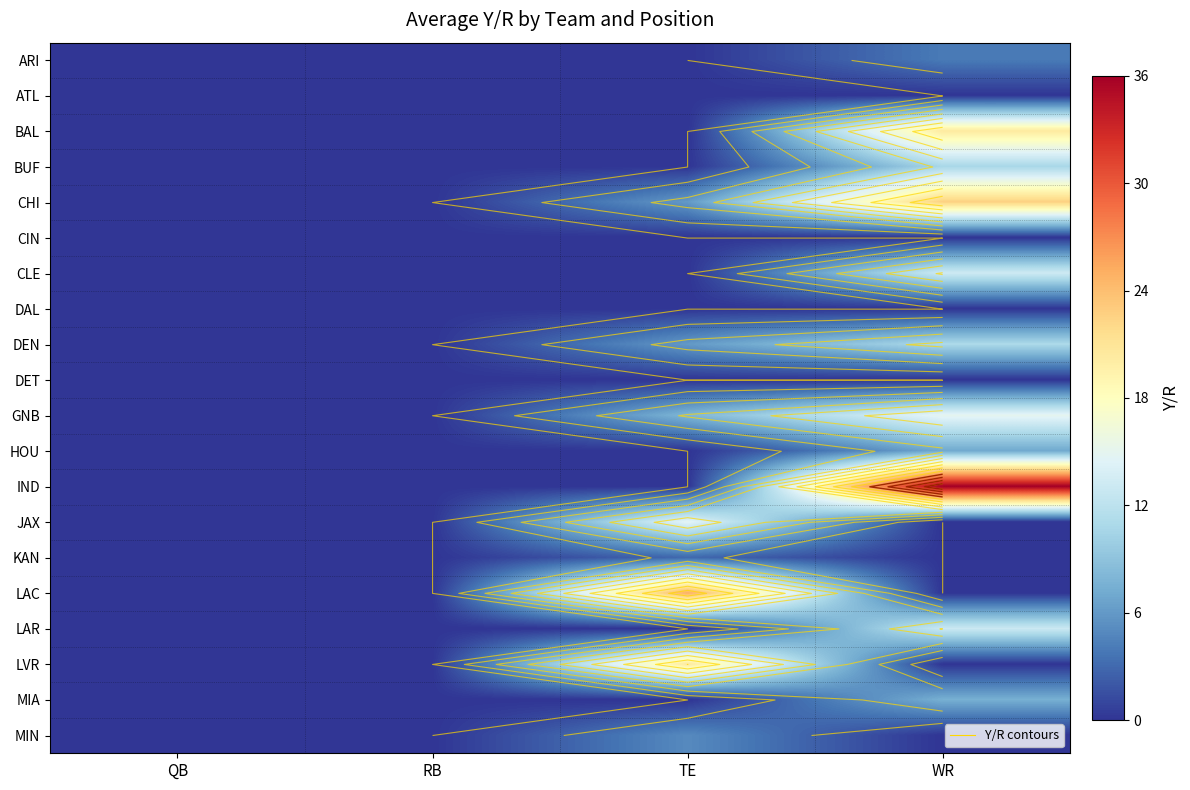

At TE, list the series in order from largest to smallest.

LAC, LVR, JAX, GNB, CHI, DEN, MIN, KAN, ARI, ATL, BAL, BUF, CIN, CLE, DAL, DET, HOU, IND, LAR, MIA